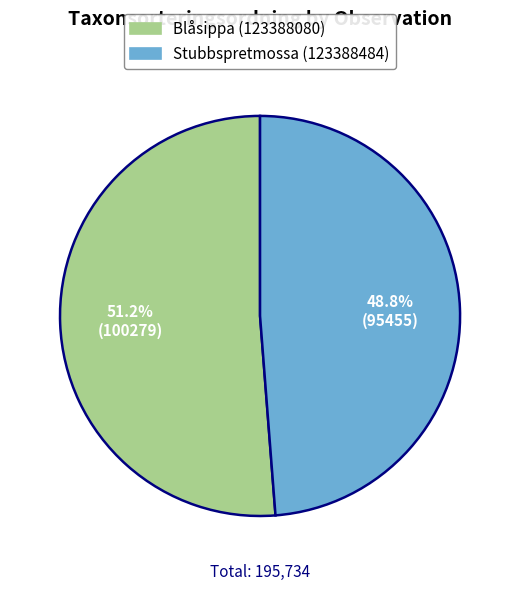

What portion of the pie excludes Blåsippa (123388080)?

48.8%